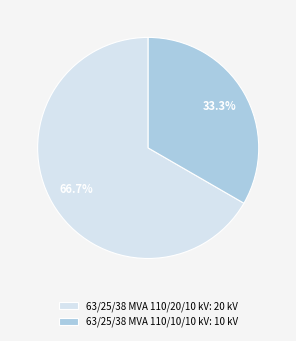

To the nearest percent, what is the combined percentage of 63/25/38 MVA 110/10/10 kV and 63/25/38 MVA 110/20/10 kV?

100%